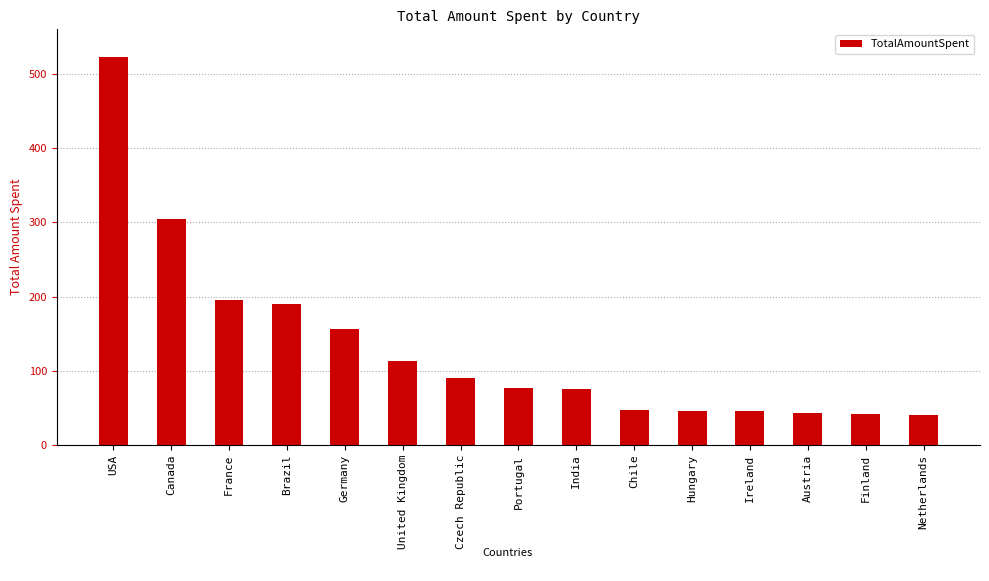

The chart shows a value of 51.5 at United Kingdom. True or false?

False